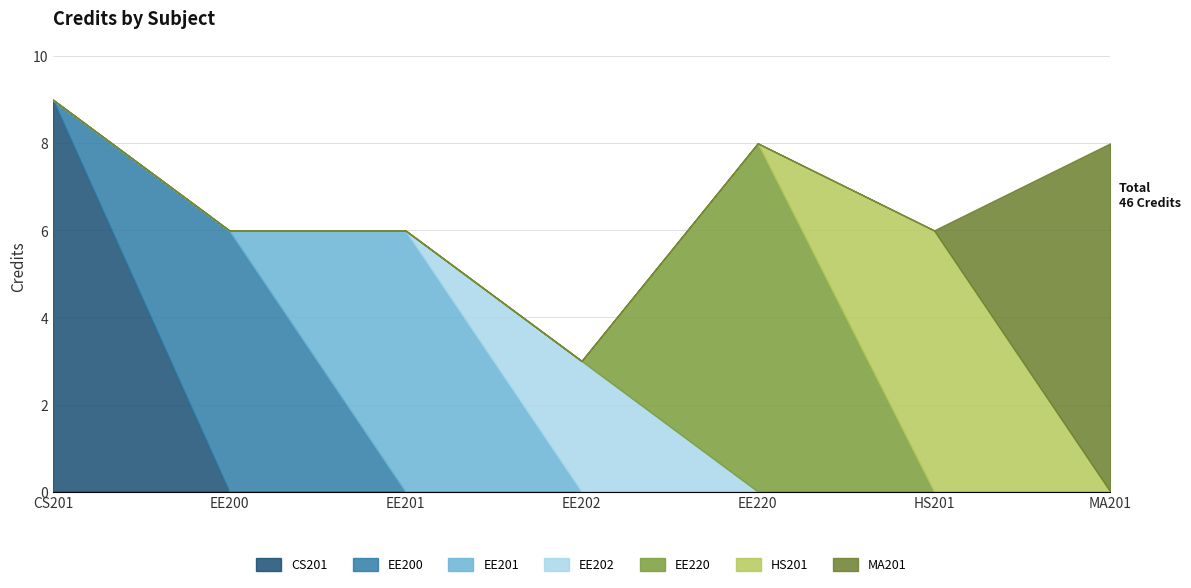

Does the chart have visible grid lines?

Yes